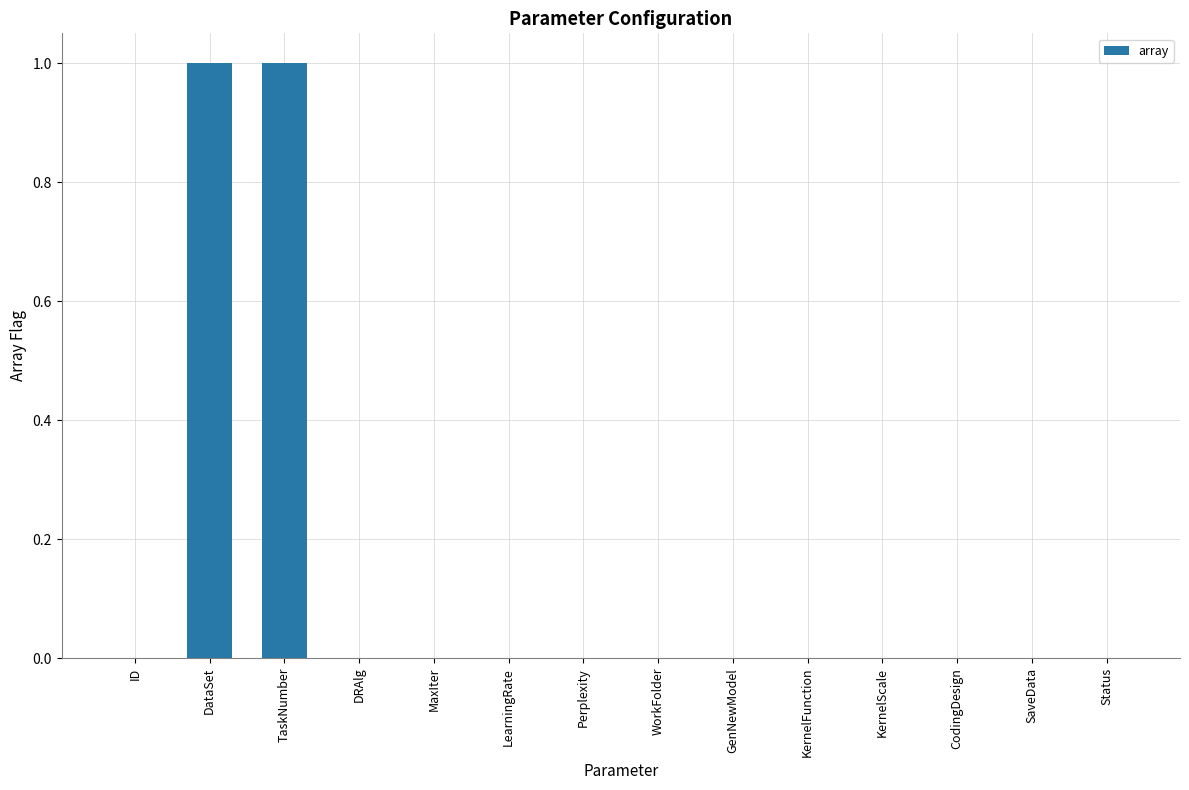

Are the bars horizontal?

No